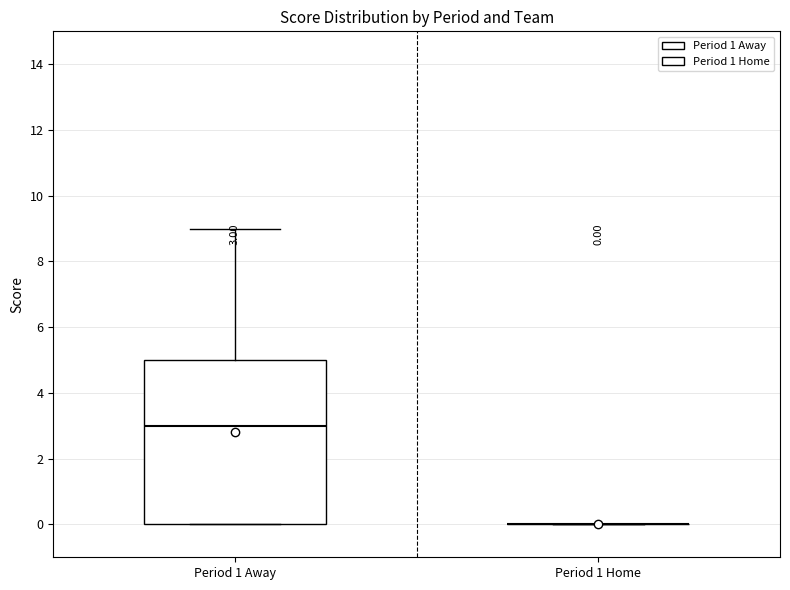

Which box is the tallest, from its lower edge to its upper edge?

Period 1 Away